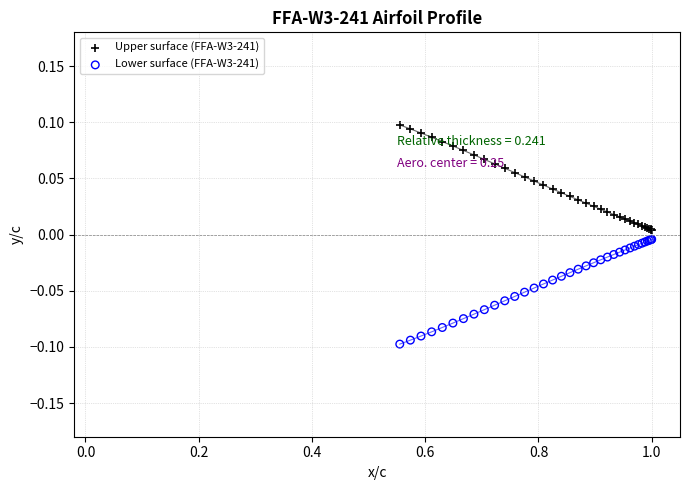

Which series reaches the minimum Y coordinate?

Lower surface (FFA-W3-241)